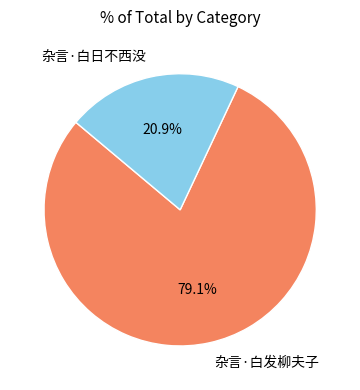

Count the number of slices in the pie.

2